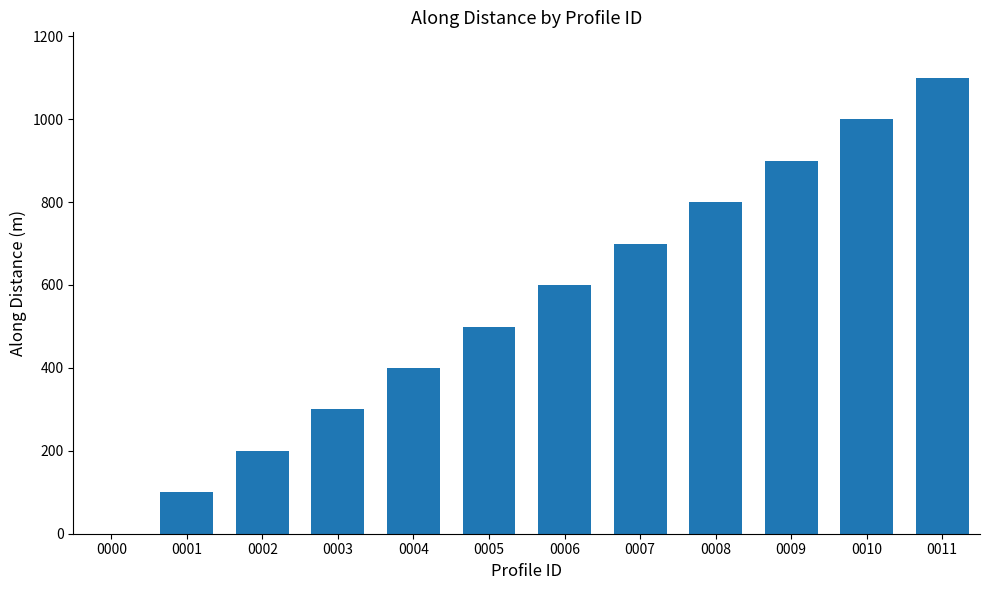

Is it true that the value at 0011 is 1099.6?

True